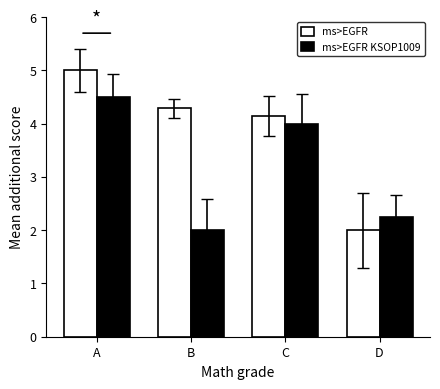

What is the difference between the ms>EGFR KSOP1009 values at C and A?

0.5